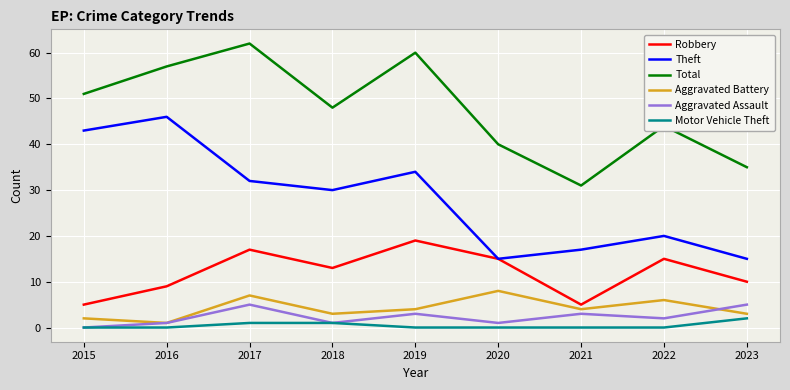

How many interior local peaks does the Theft series have?

3